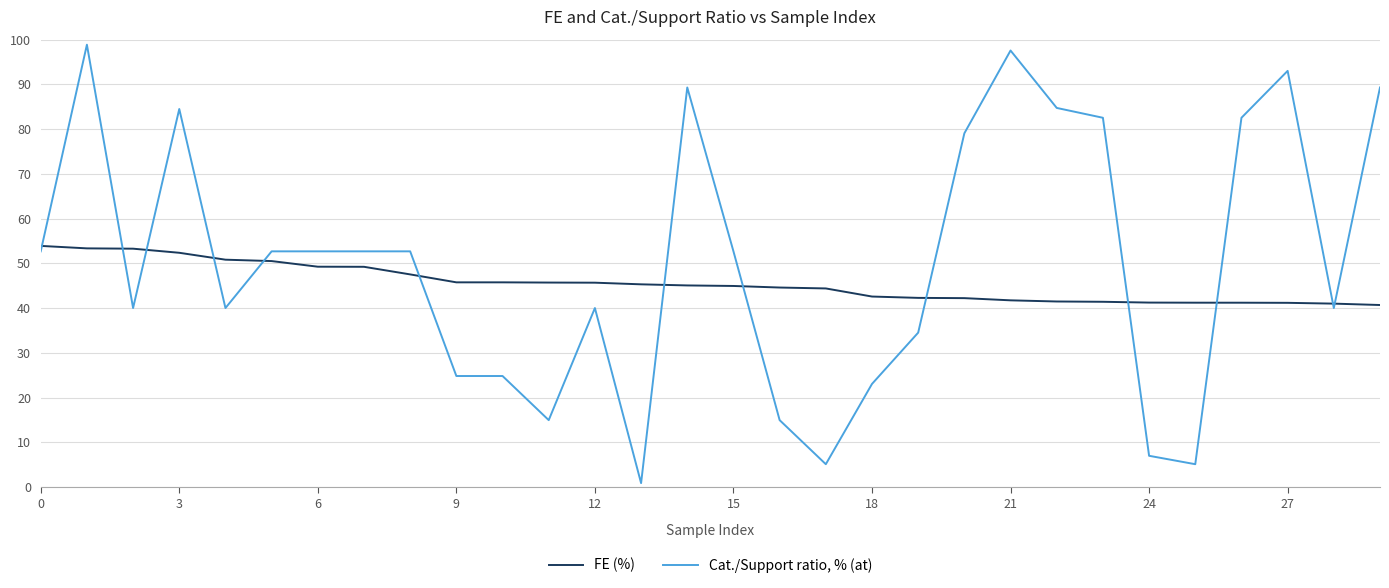

Is this an area chart (filled region under the line)?

No